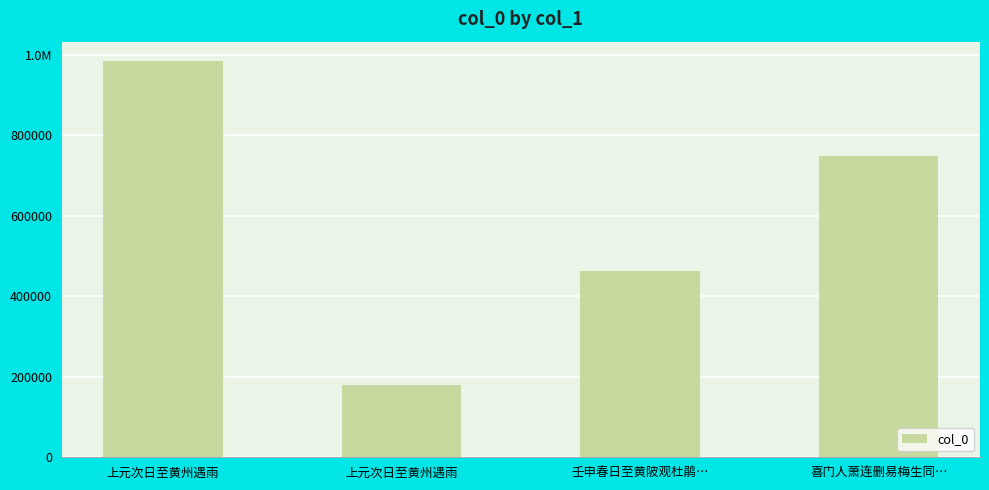

Rank the categories by value from highest to lowest.

上元次日至黄州遇雨, 喜门人萧连删易梅生同…, 壬申春日至黄陂观杜鹃…, 上元次日至黄州遇雨